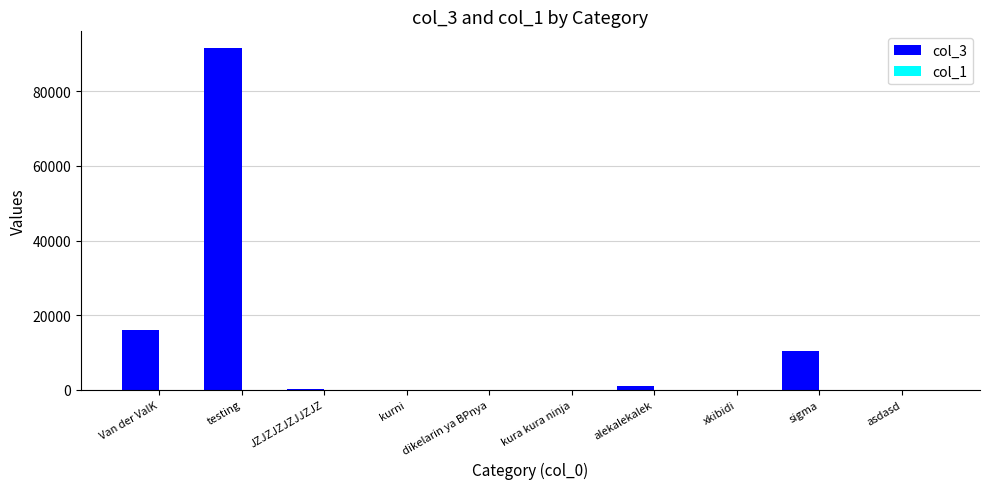

At which label does col_3 first exceed 370?

Van der ValK